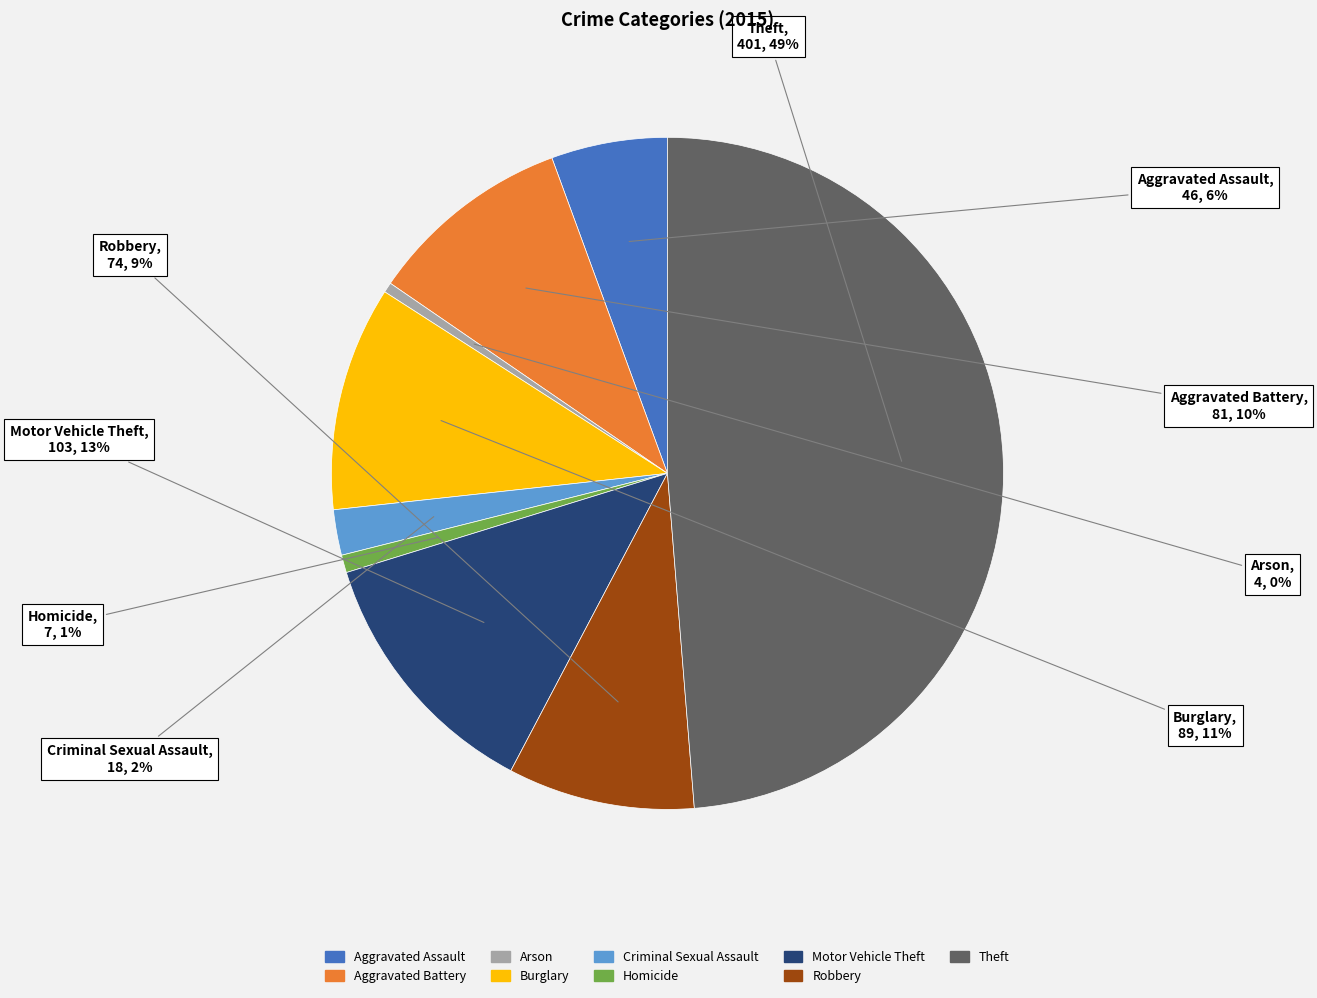

What is the largest slice in the pie chart?

Theft